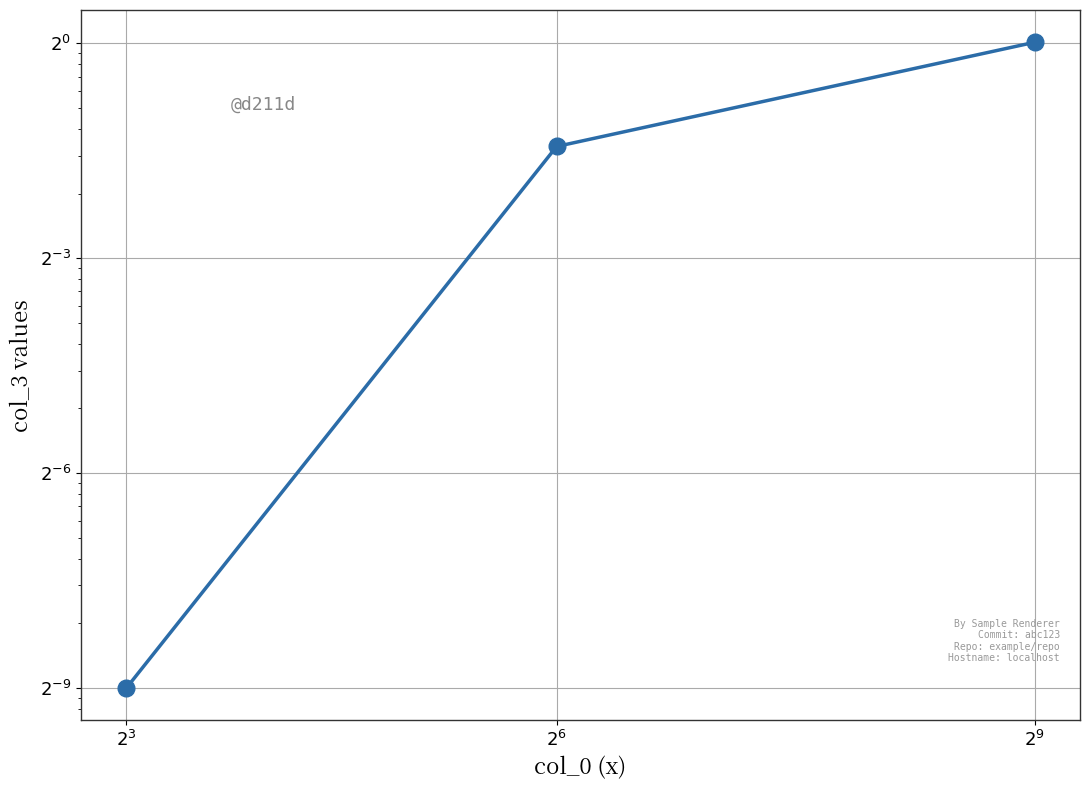

What is the value of the 2nd point from the left?

0.3